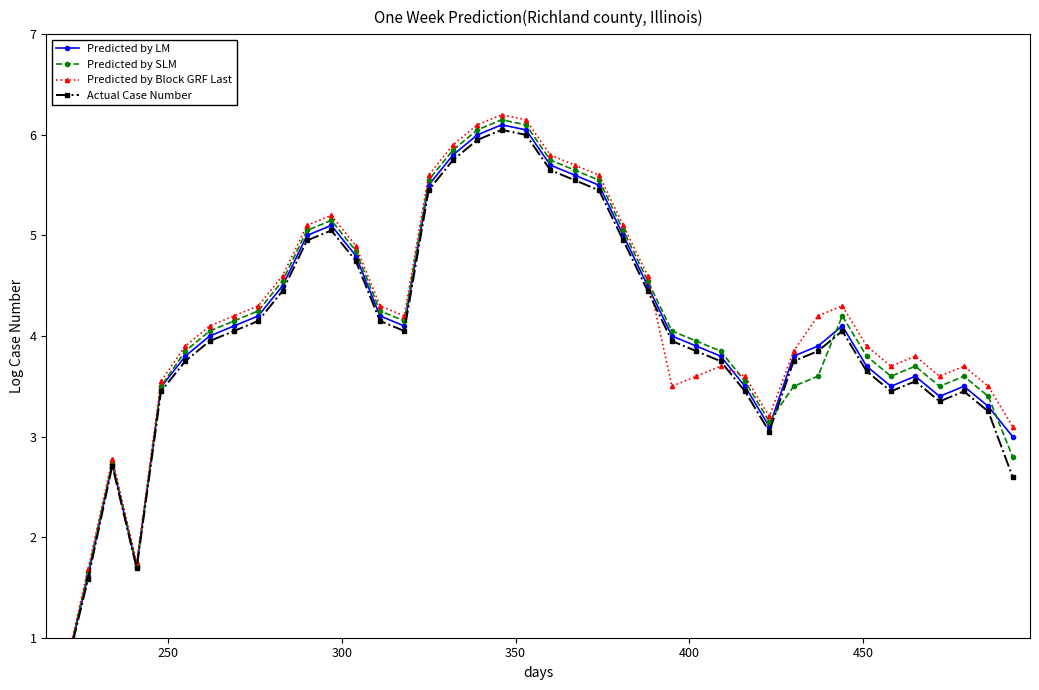

List the series in order of their peak value, highest first.

Predicted by Block GRF Last, Predicted by SLM, Predicted by LM, Actual Case Number